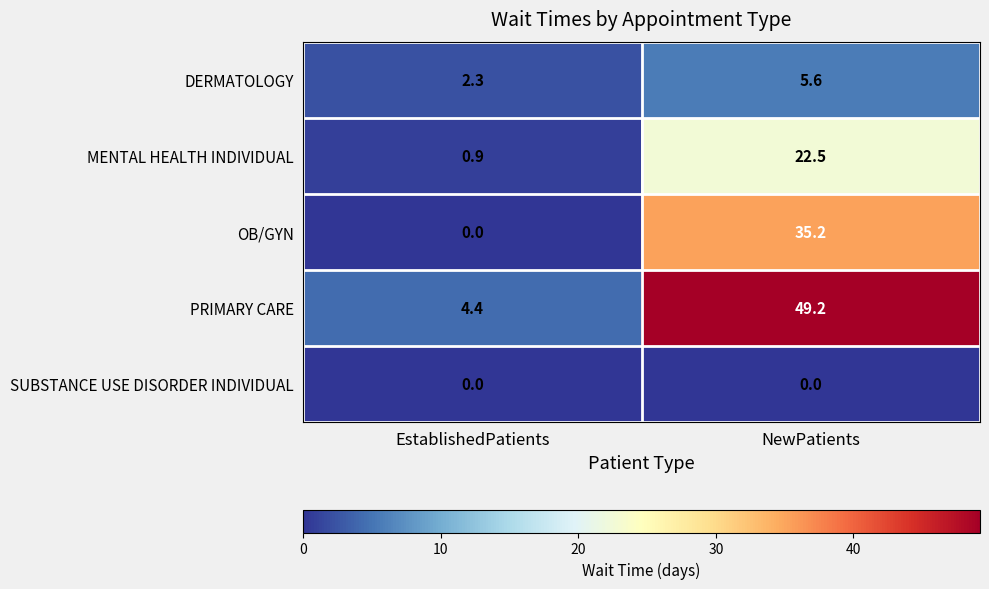

Which series has the widest spread of values?

PRIMARY CARE